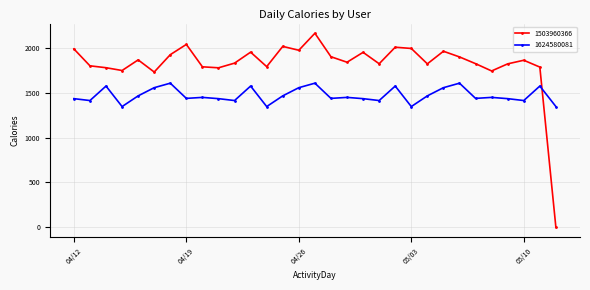

Which series has the largest total across all categories?

1503960366